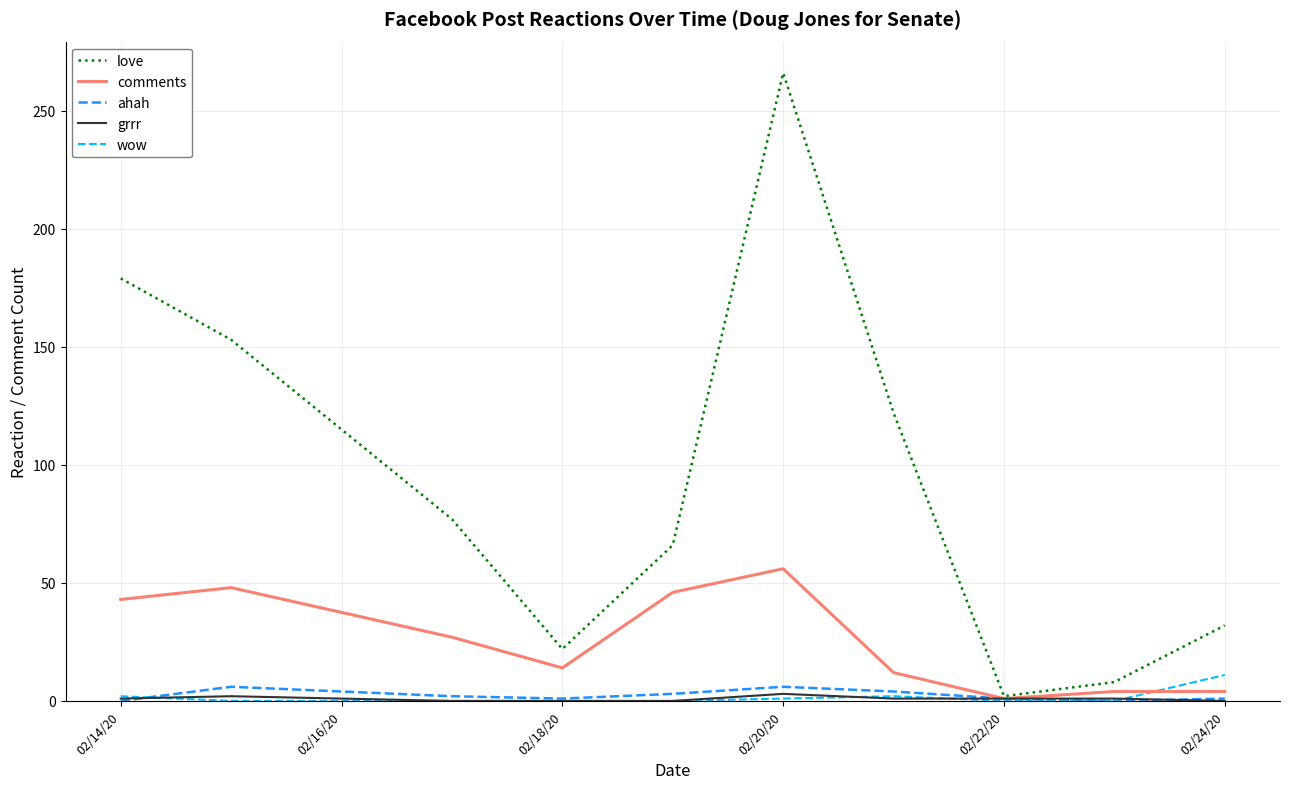

What is the maximum value shown in the chart?

266